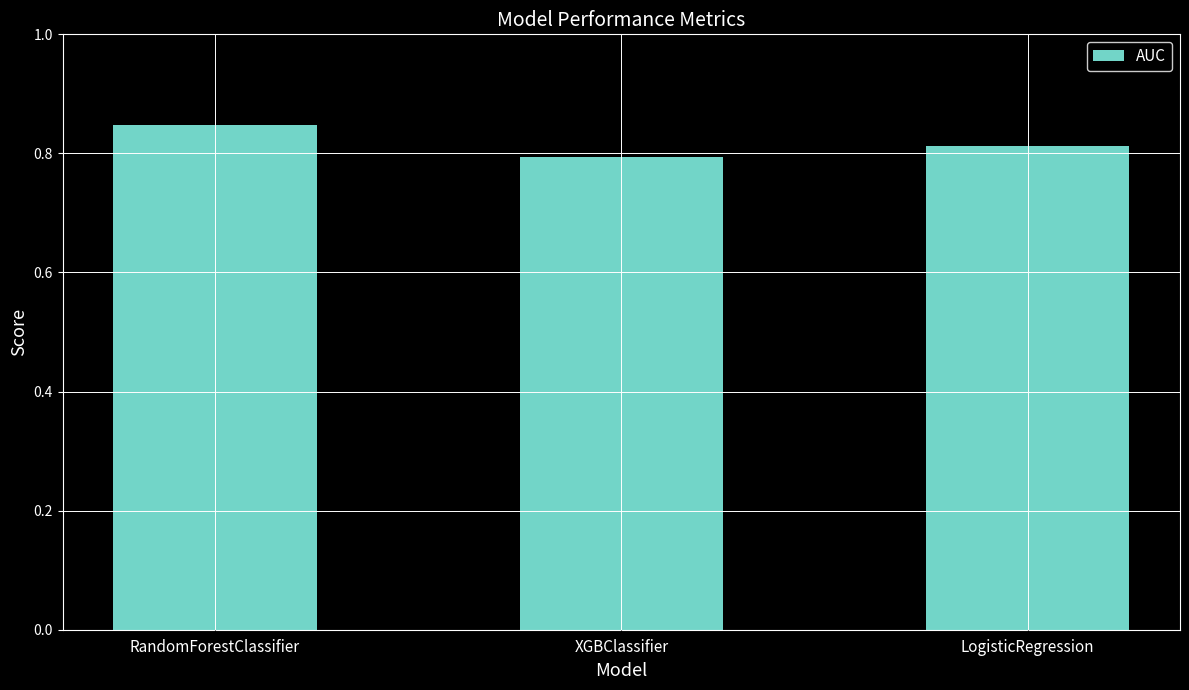

What is the difference between the values at XGBClassifier and RandomForestClassifier?

0.1